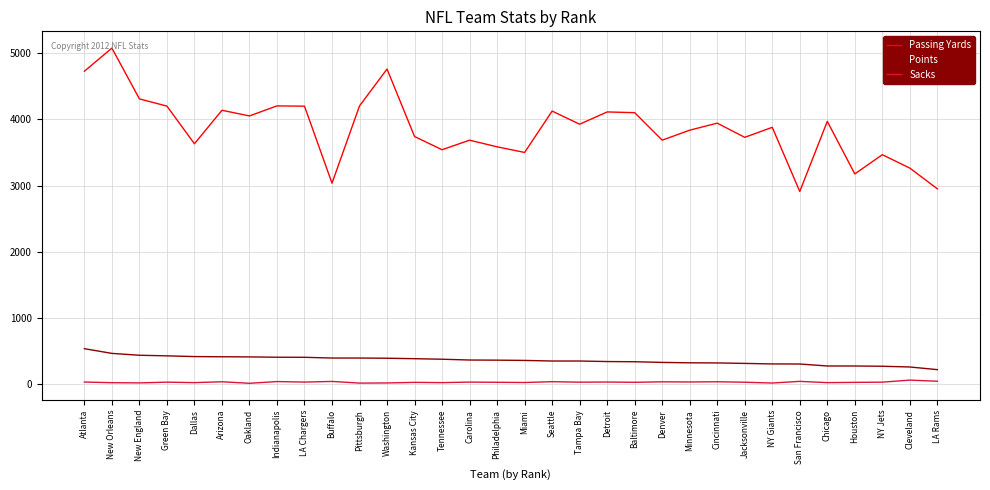

At which label does Sacks first exceed 35?

Atlanta